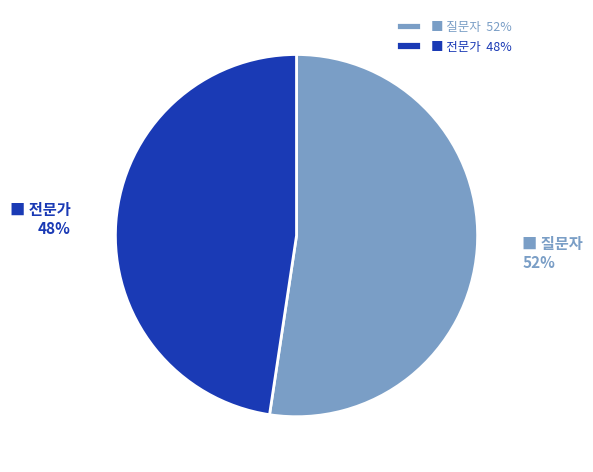

Do ■ 전문가 48% and ■ 질문자 52% together represent more than half of the pie?

Yes